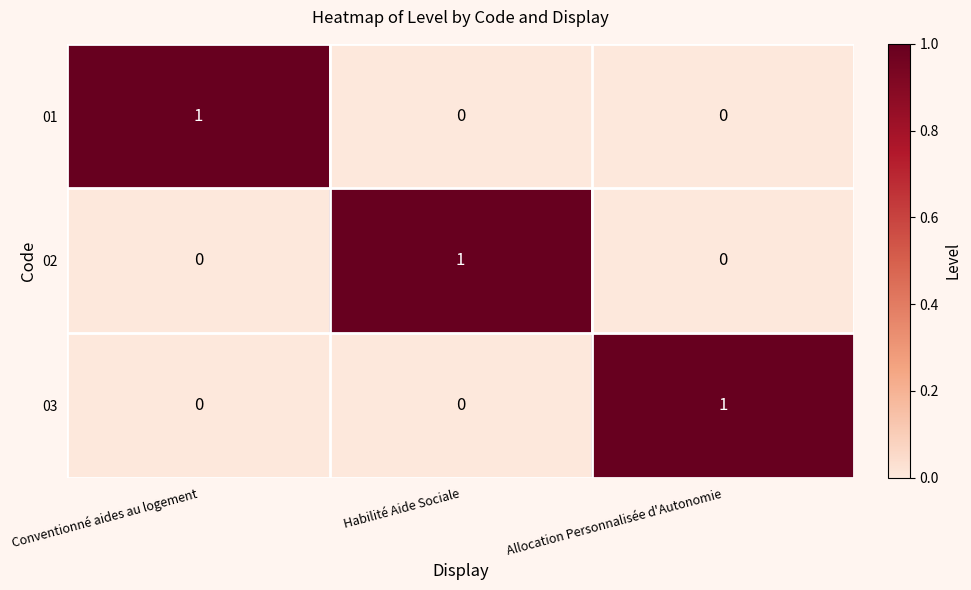

At how many categories does at least one series exceed 0?

3